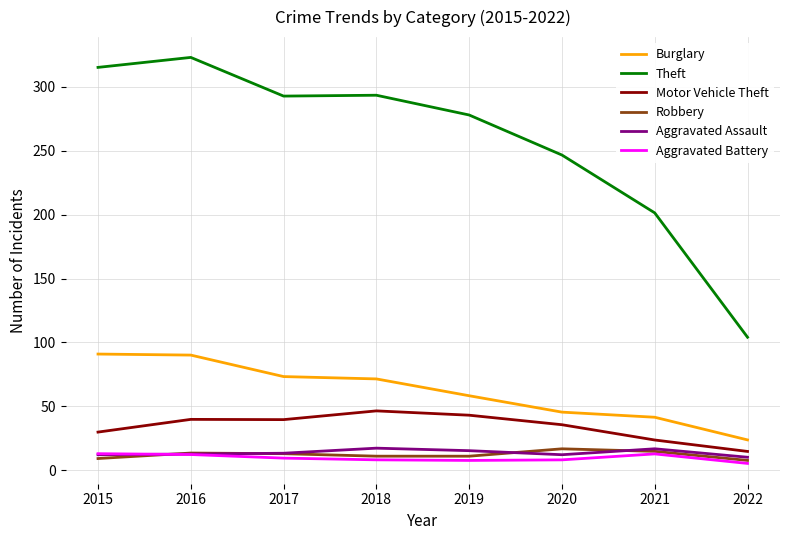

What are all the series names shown in the legend?

Burglary, Theft, Motor Vehicle Theft, Robbery, Aggravated Assault, Aggravated Battery